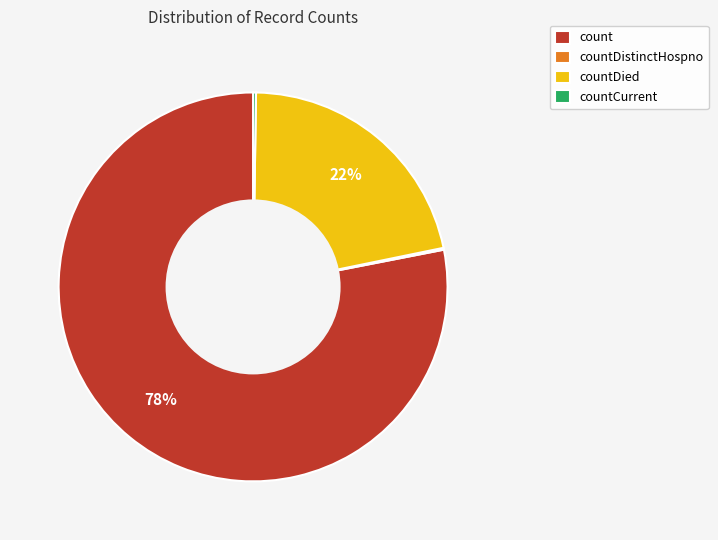

Is it true that countDied is 22% of the pie?

True